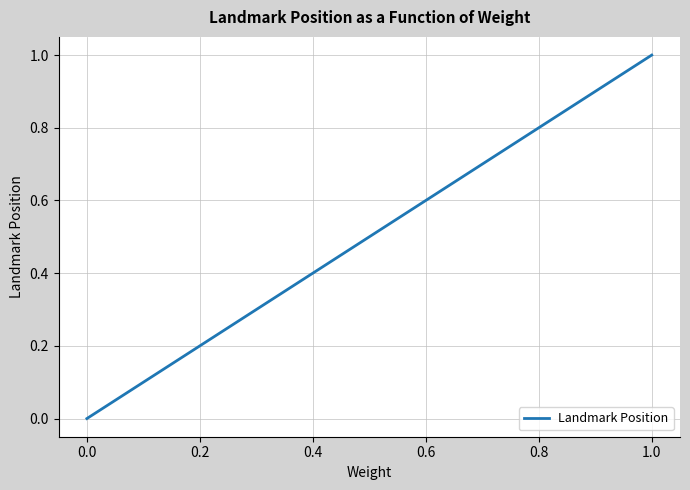

What is the difference between the maximum and minimum values?

1.0